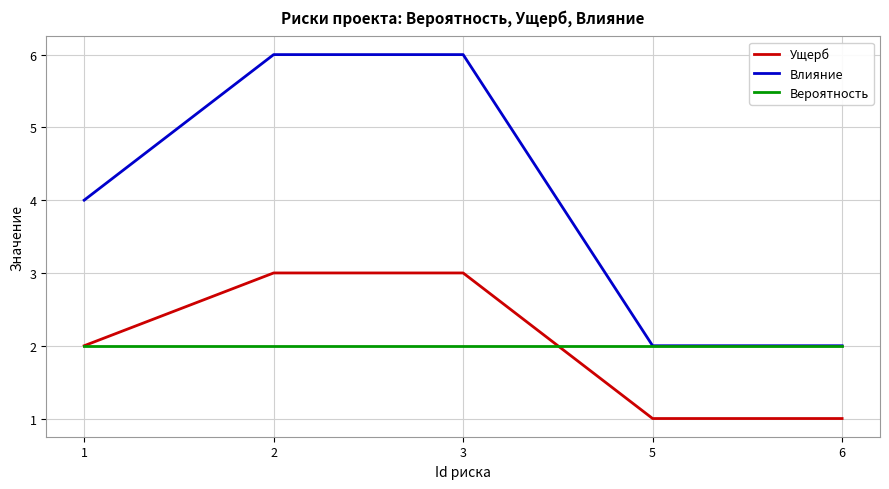

Count the Влияние values in the range 2 to 6.

5